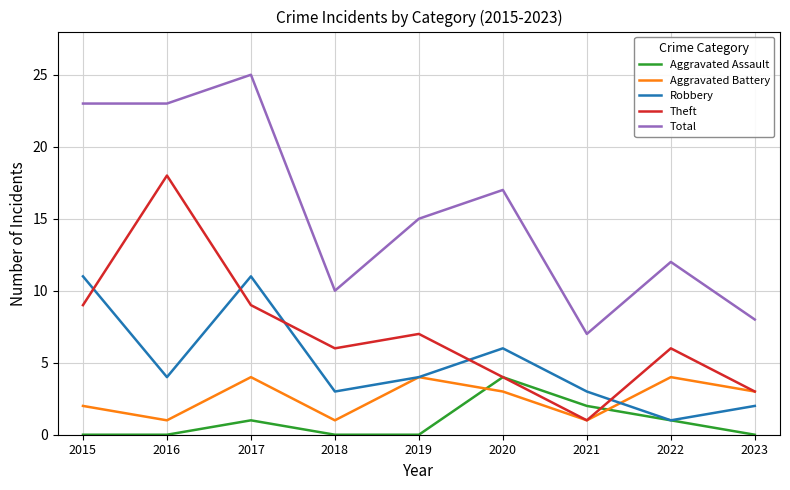

Reading right to left, extract all data points from this chart.

Aggravated Assault: 0	1	2	4	0	0	1	0	0
Aggravated Battery: 3	4	1	3	4	1	4	1	2
Robbery: 2	1	3	6	4	3	11	4	11
Theft: 3	6	1	4	7	6	9	18	9
Total: 8	12	7	17	15	10	25	23	23